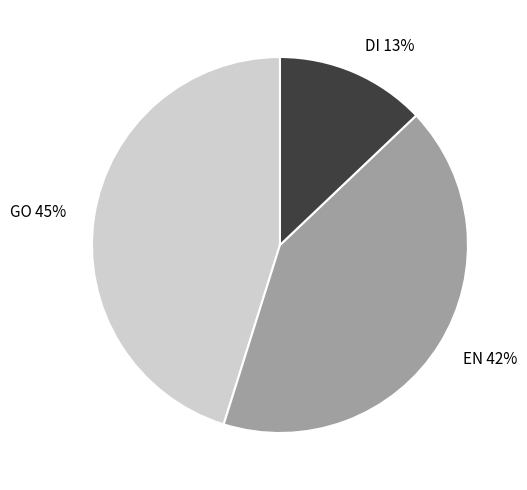

Which category has the smallest portion of the pie?

DI